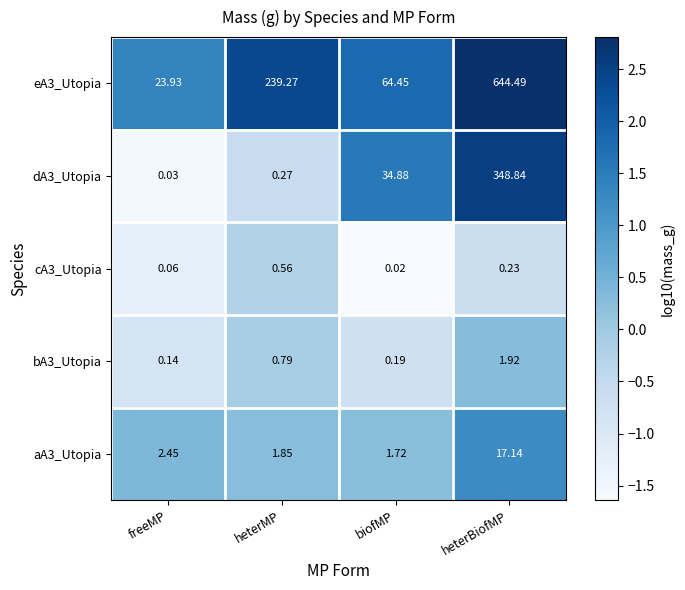

At which category is the sum across all series the highest?

heterBiofMP